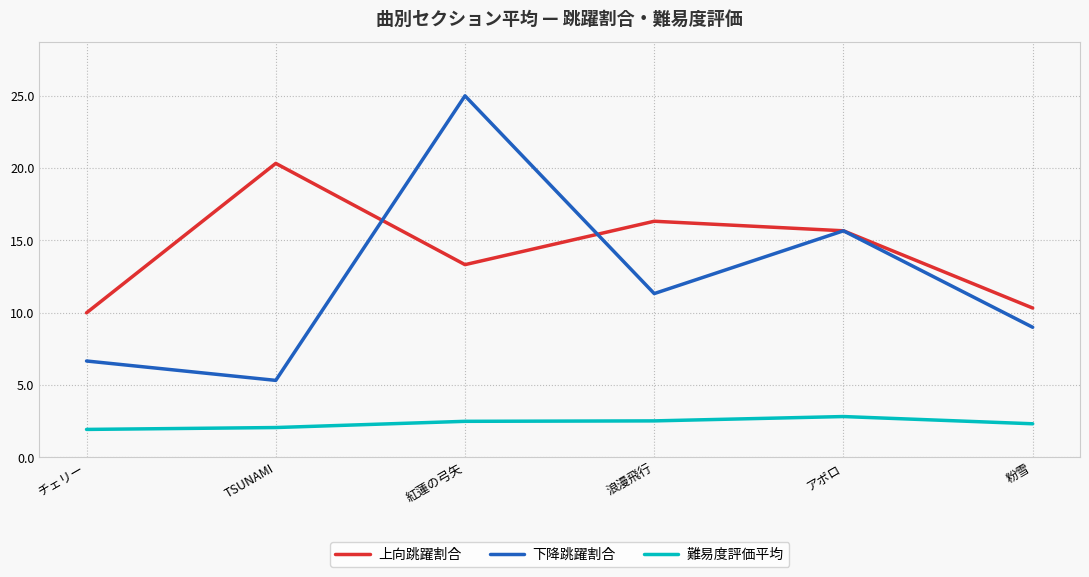

True or false: 上向跳躍割合 and 下降跳躍割合 cross at least once.

True